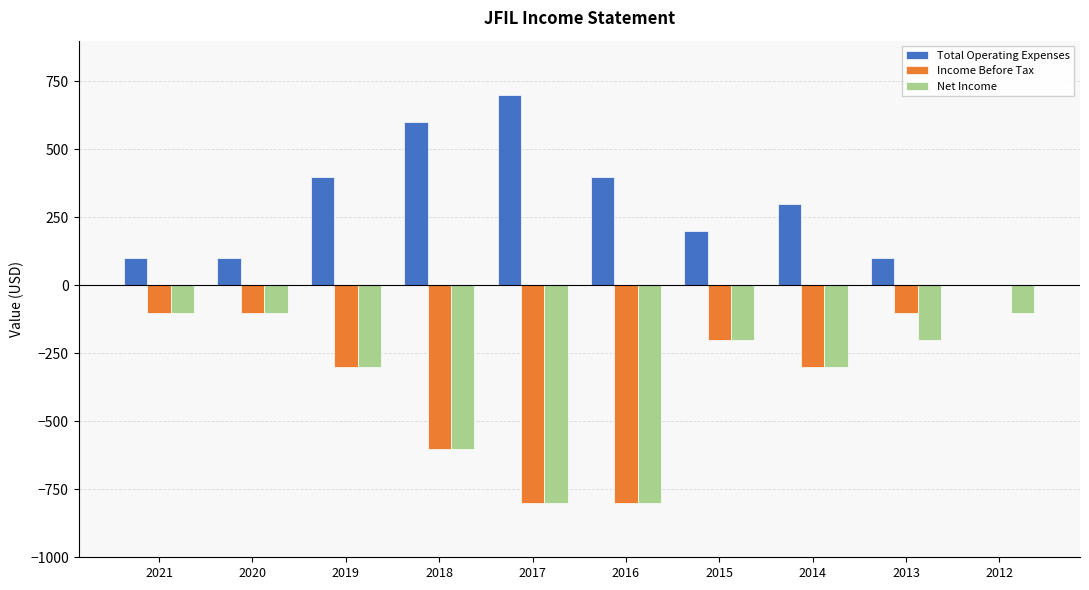

Is it true that Income Before Tax equals -392 at 2019?

False